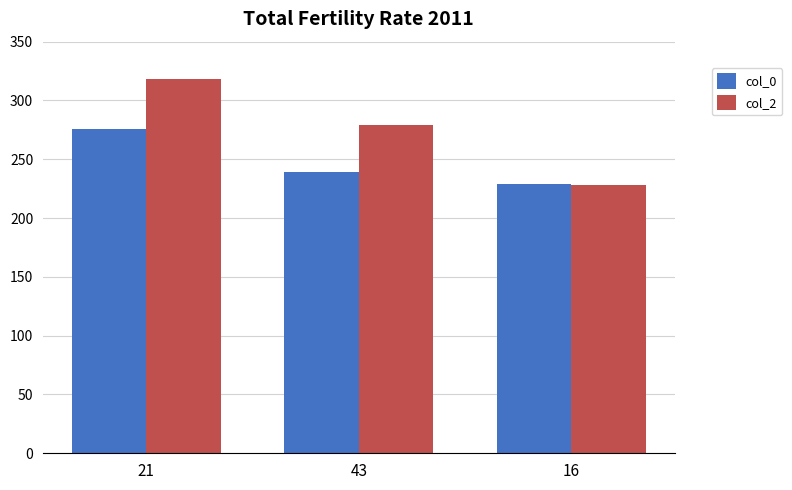

What is the sum of the col_2 values at 21 and 43?

597